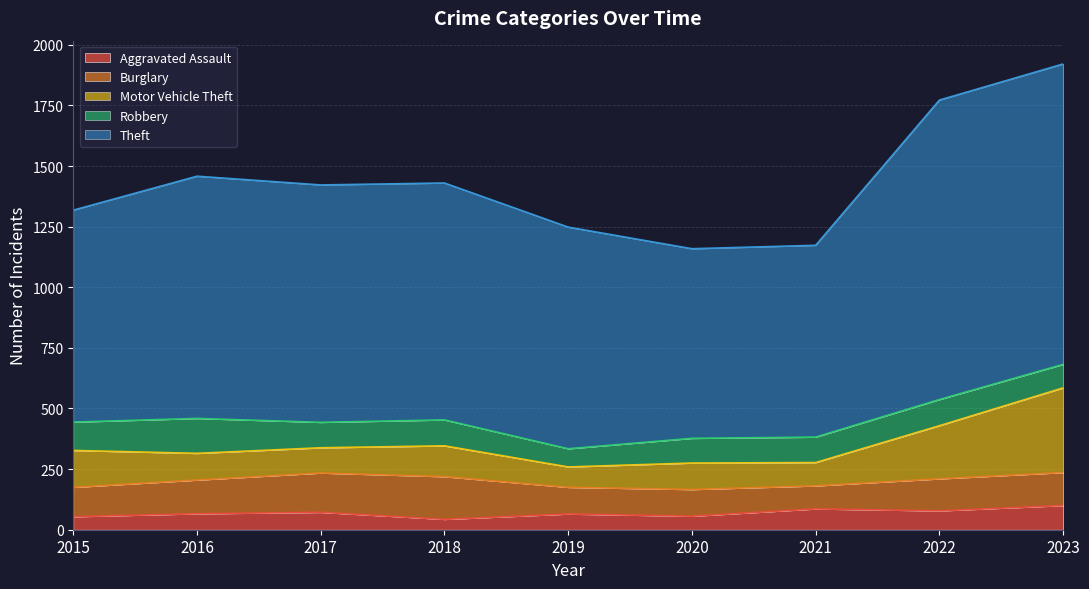

The Aggravated Assault series shows 65 at 2019. True or false?

True